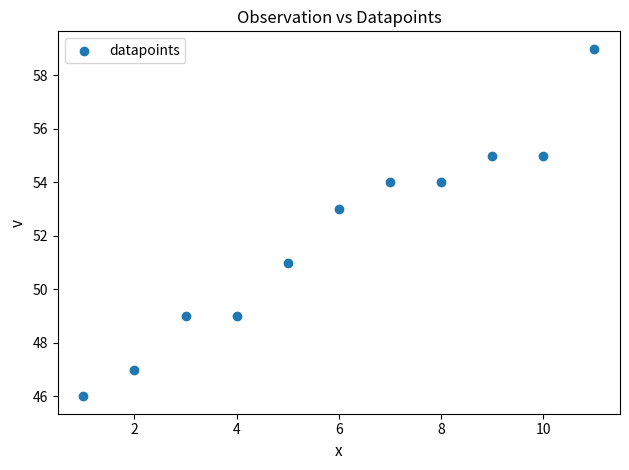

What is the average X value?

6